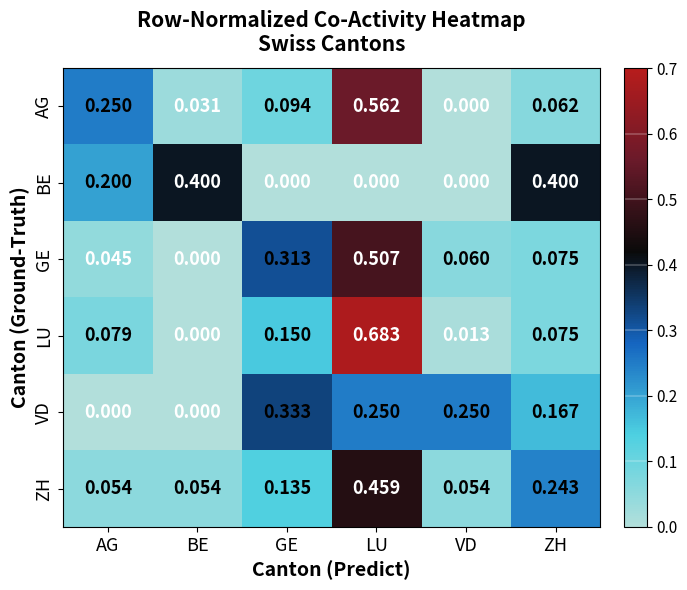

At which category is the sum across all series the highest?

LU